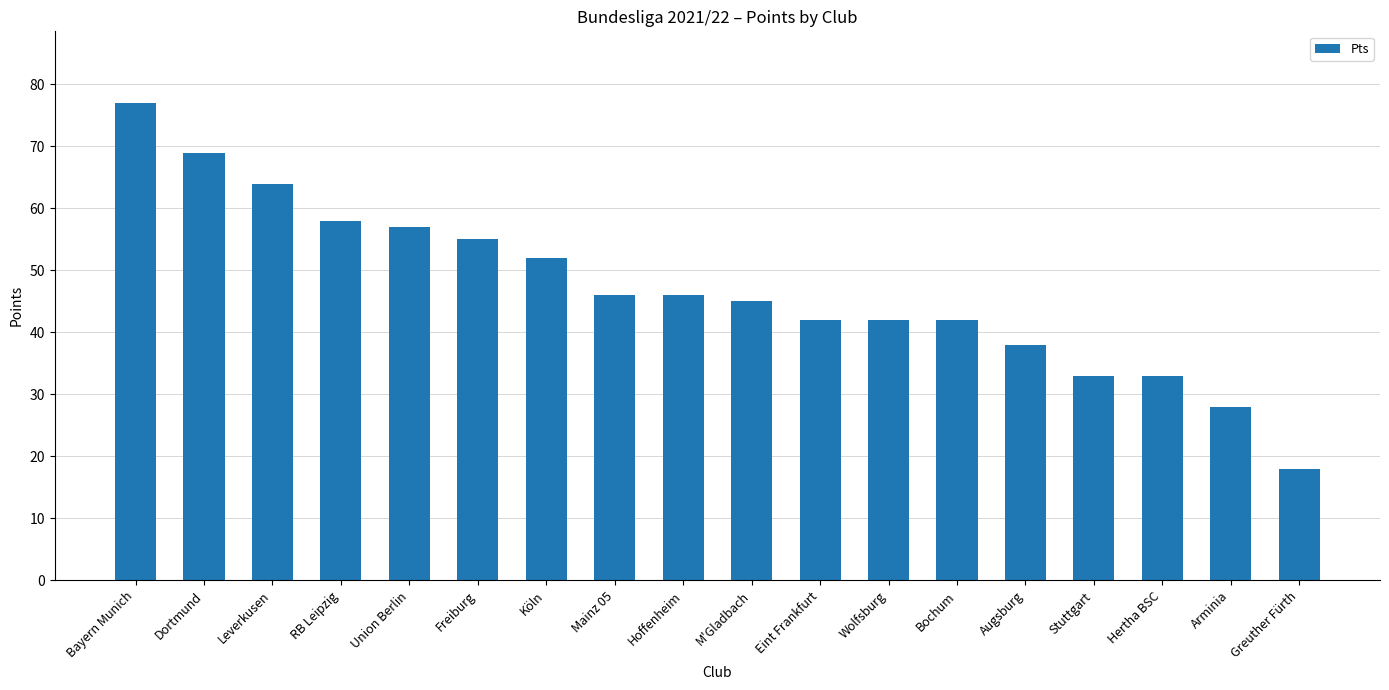

At which category does the chart reach its minimum across all series?

Greuther Fürth